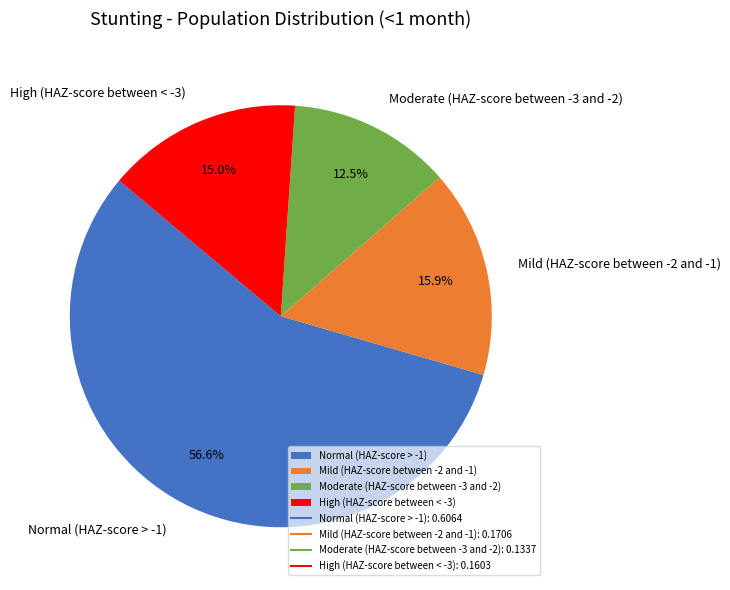

Count the number of slices in the pie.

4